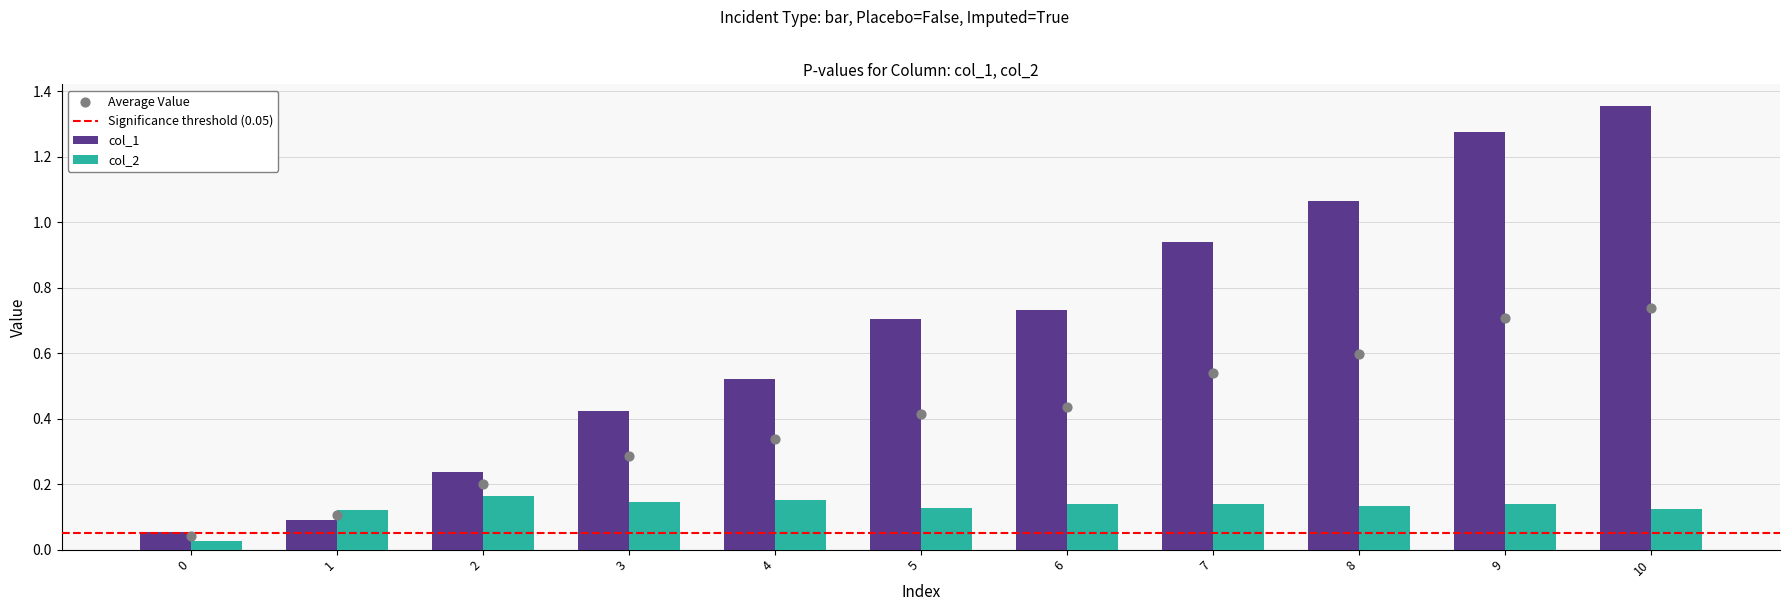

Which series reaches the maximum Y coordinate?

col_1